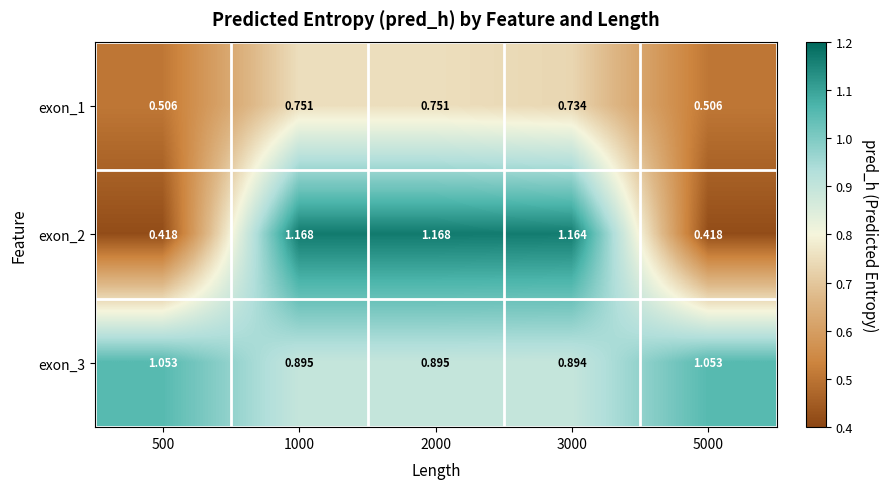

Is the value of exon_2 at 5000 greater than the value of exon_3 at 3000?

No